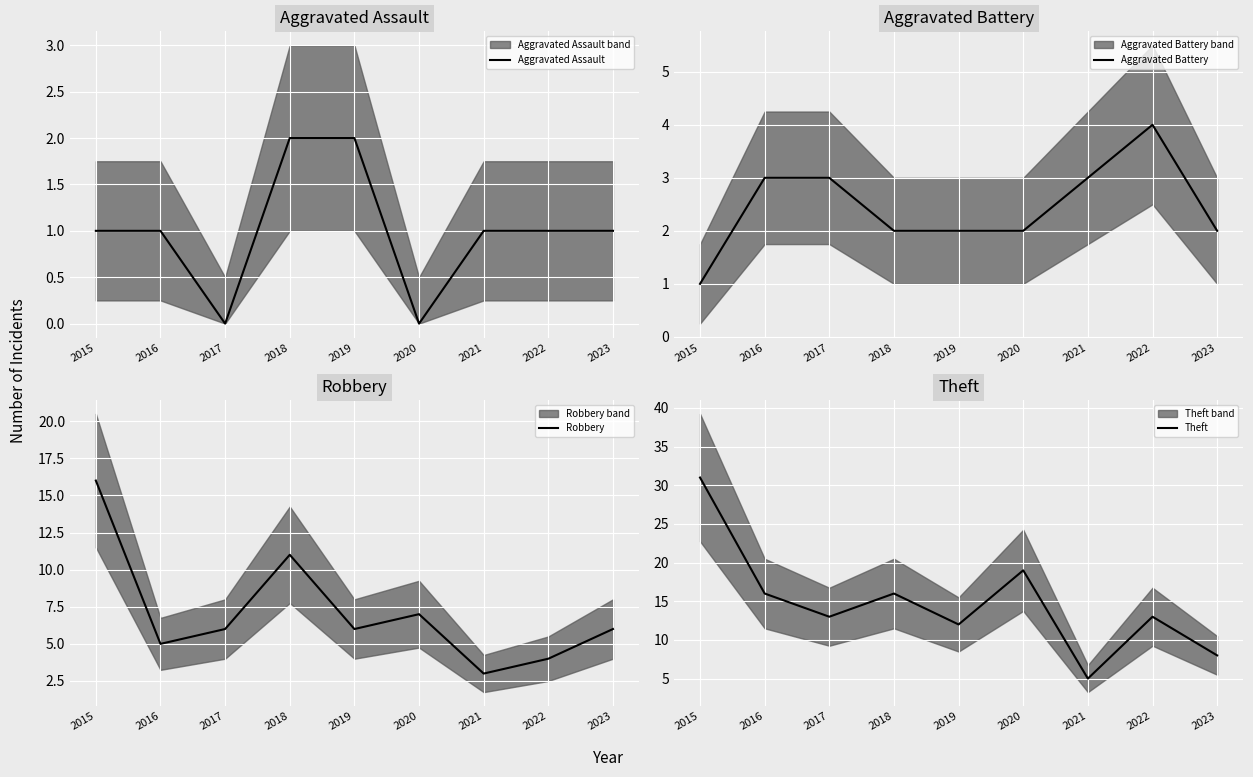

At which label does Aggravated Battery first exceed 2?

2016